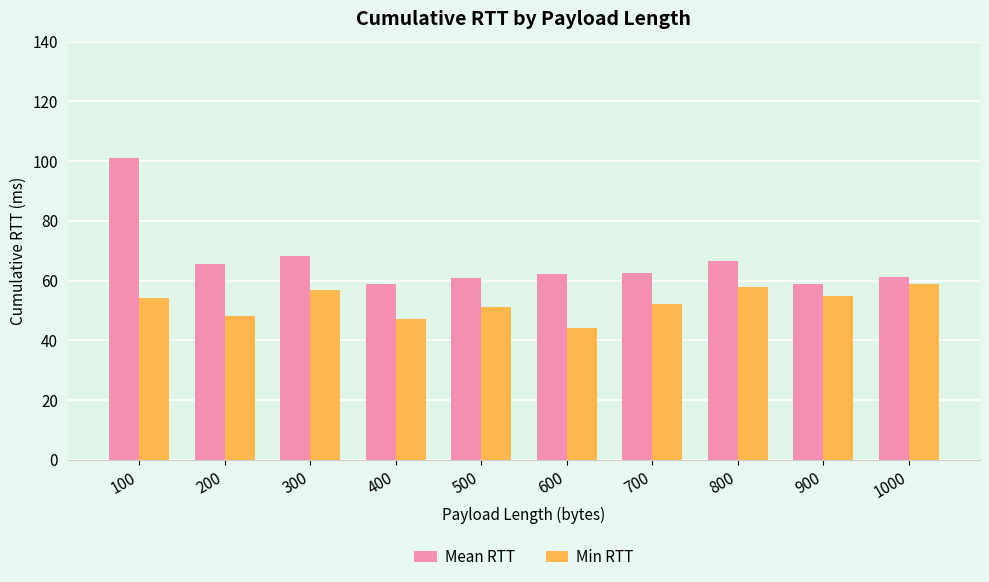

What is the difference between the maximum and minimum values in the Mean RTT series?

42.0